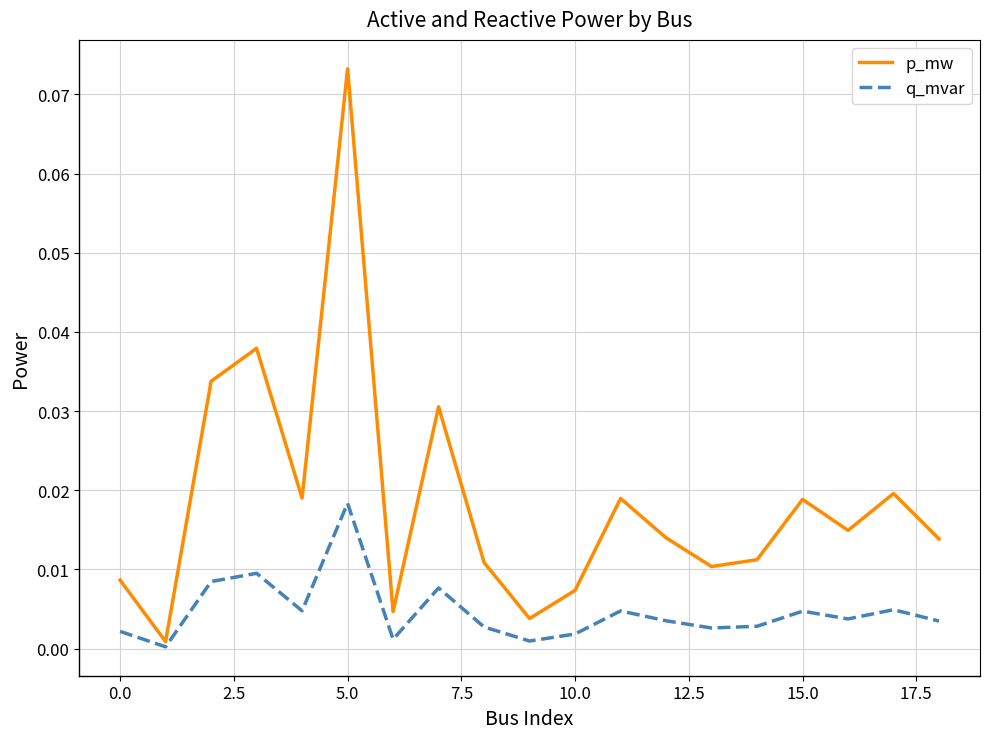

Rank the series by their maximum value, from highest to lowest.

p_mw, q_mvar